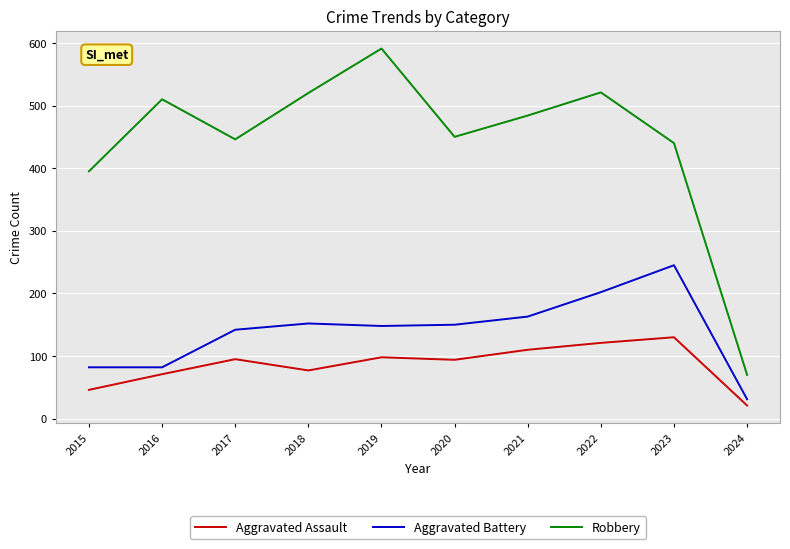

At how many categories does at least one series exceed 151?

9